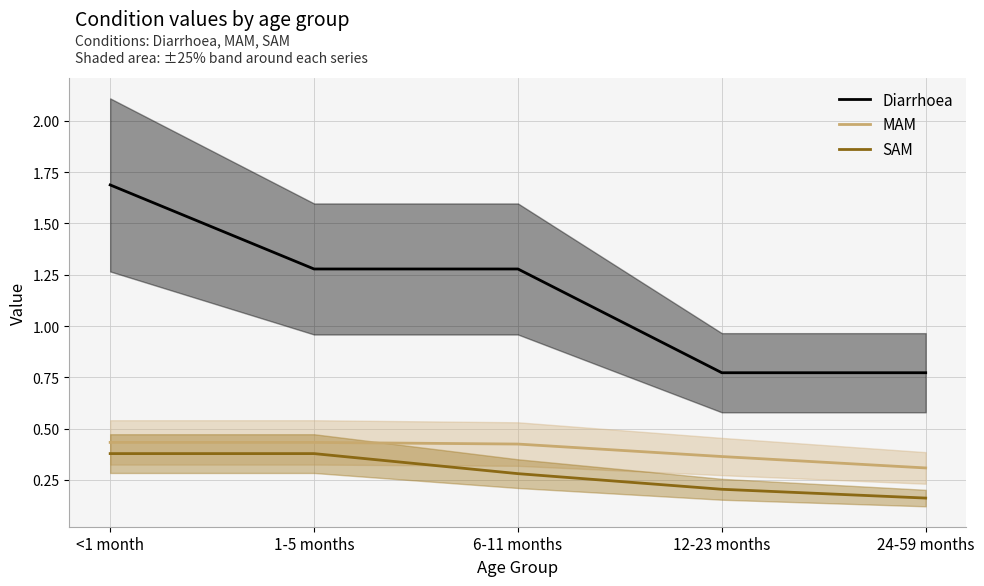

What is the maximum value shown in the chart?

1.7